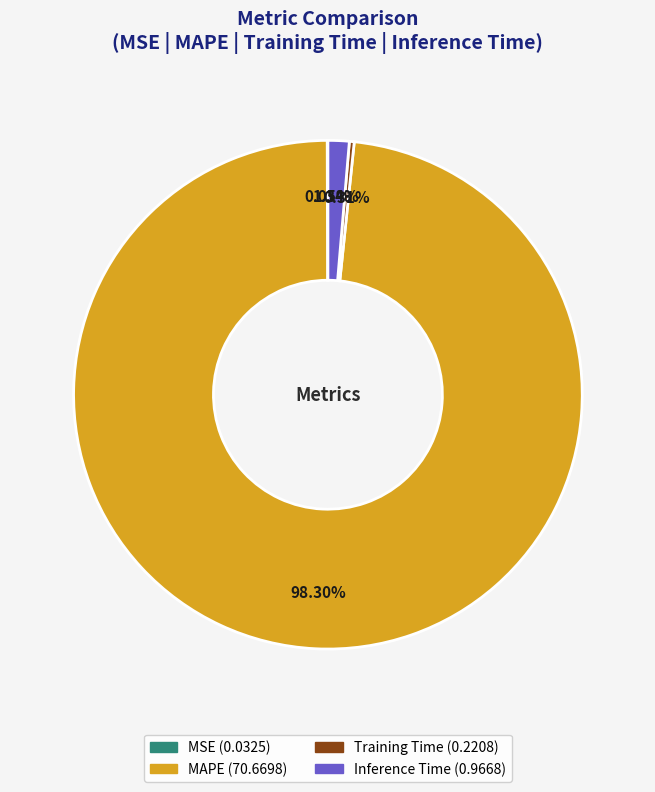

What percentage is the MAPE slice, to the nearest percent?

98%